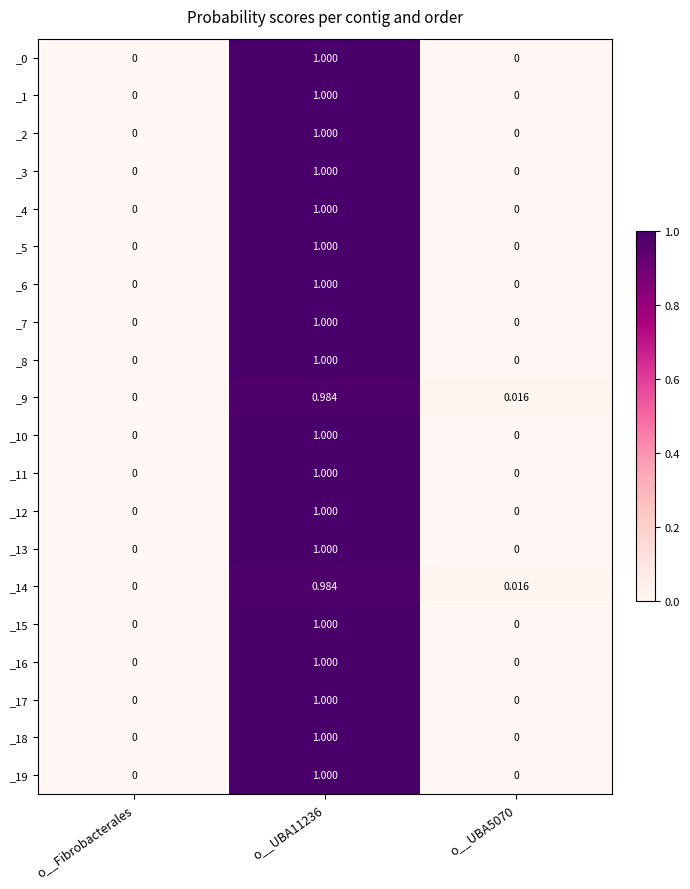

At which category is the sum across all series the highest?

o__UBA11236